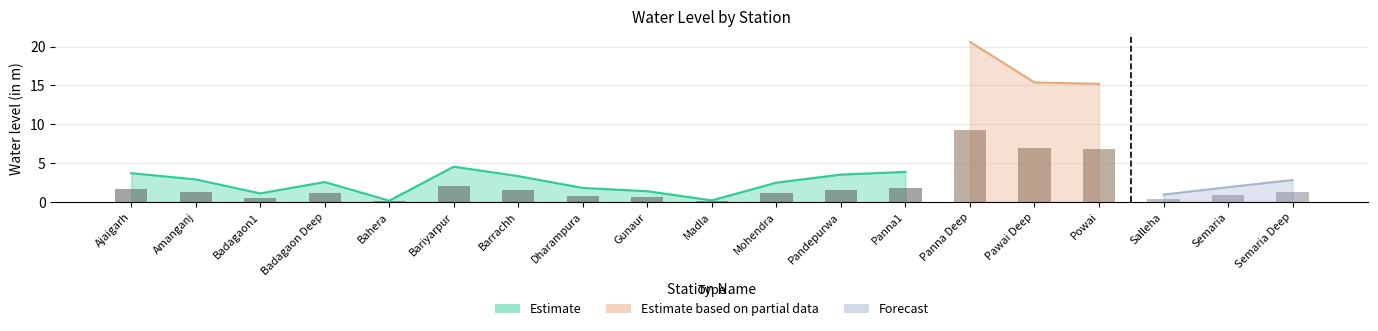

Which label corresponds to the largest value in the chart?

Panna Deep